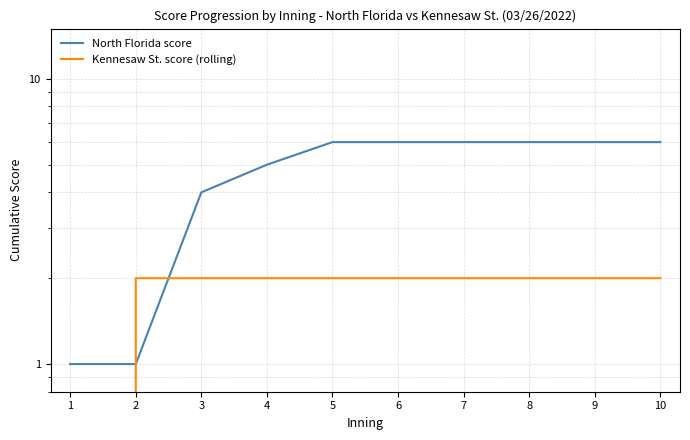

Does the chart have visible grid lines?

Yes